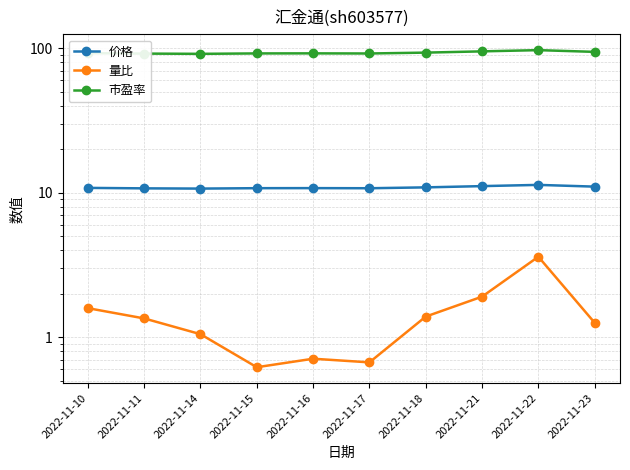

True or false: 市盈率 and 量比 intersect in this chart.

False